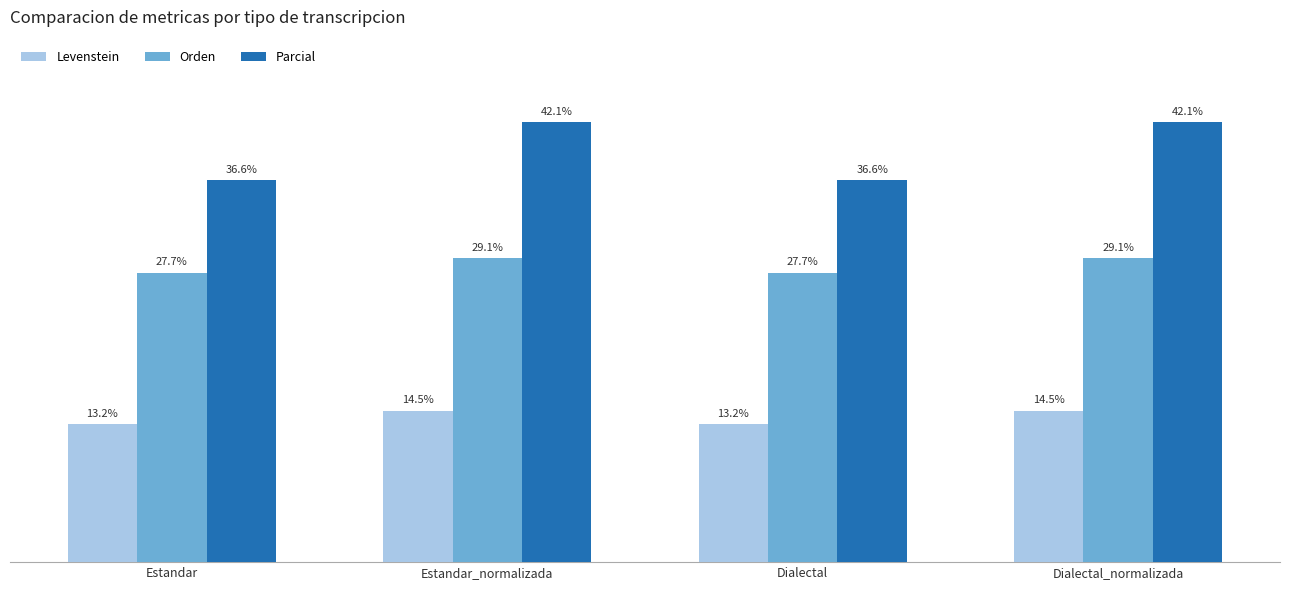

Which series has the widest spread of values?

Parcial